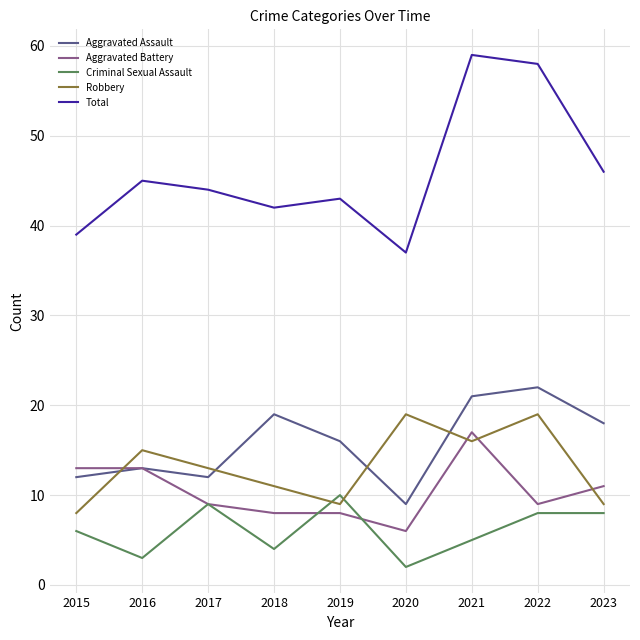

How many lines are shown in the chart?

5